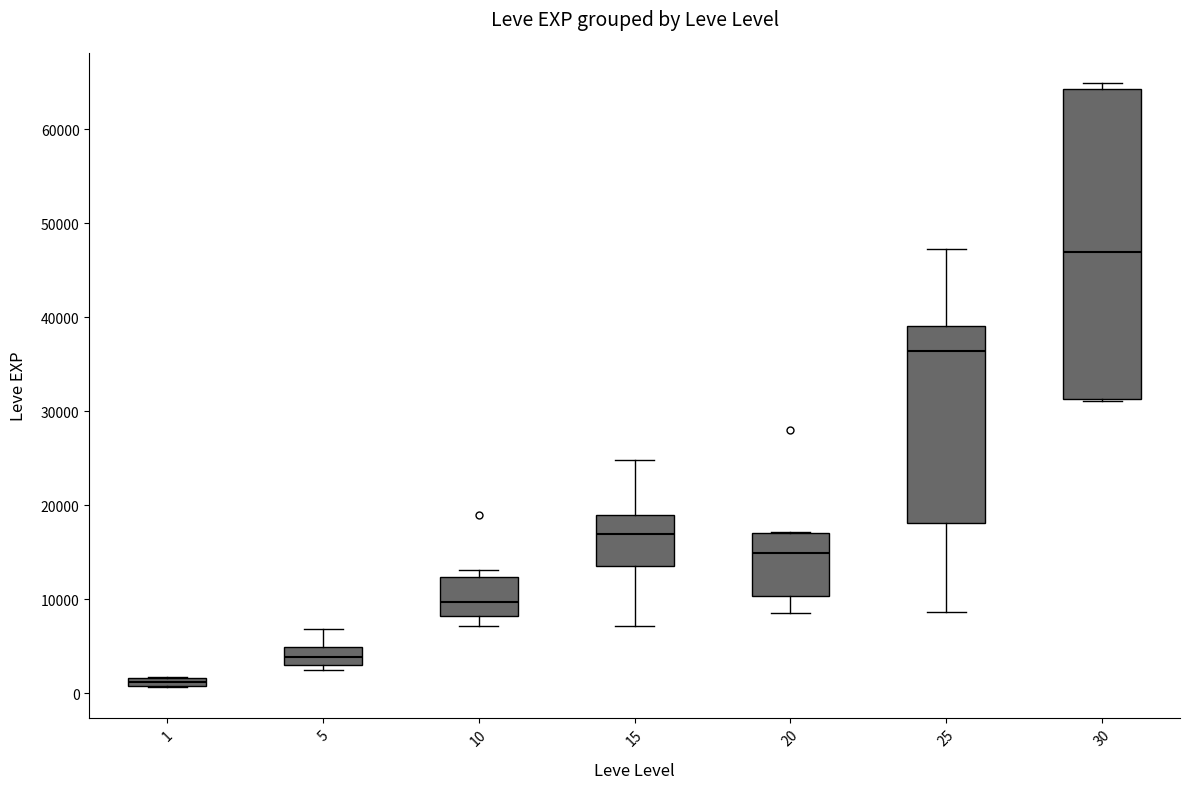

Which box is the tallest, from its lower edge to its upper edge?

30